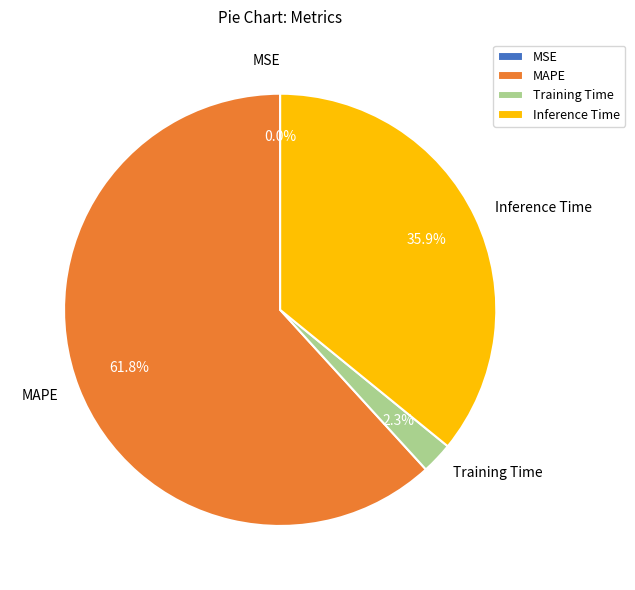

Does any single category account for the majority?

Yes